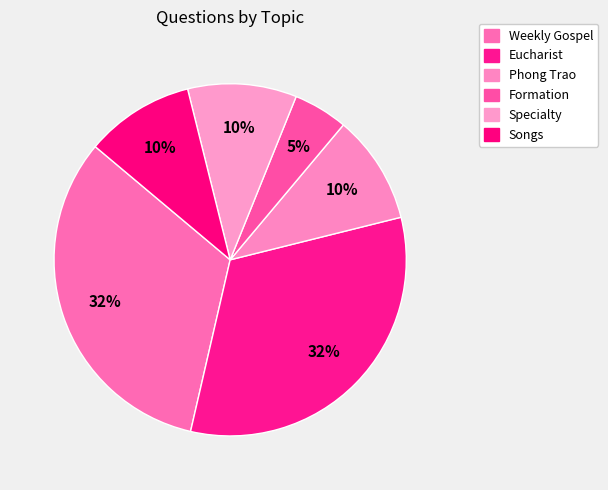

What is the ratio of the value at Phong Trao to the value at Formation?

2.0